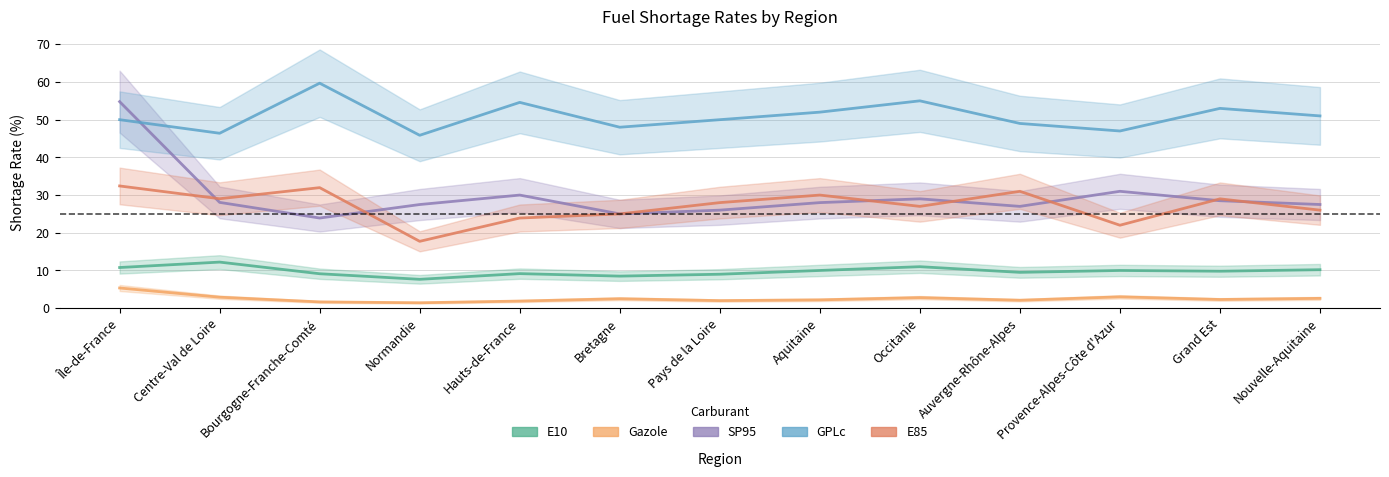

What is the label of the 4th point from the left?

Normandie